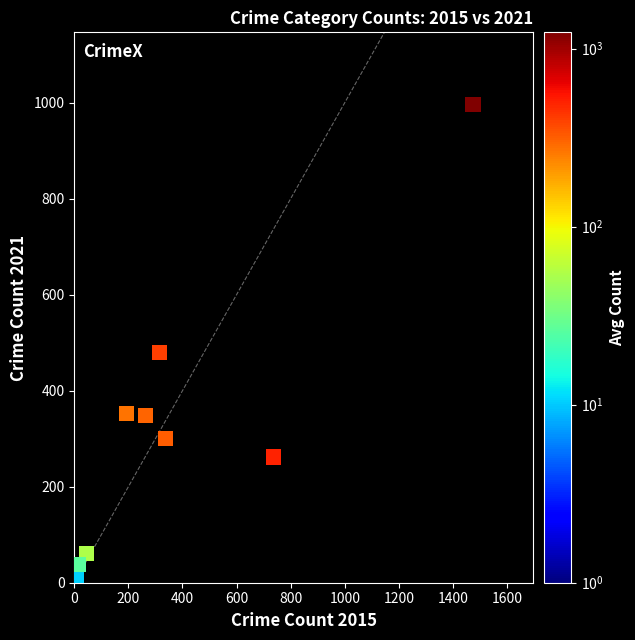

What Y value in the scatter plot is closest to 504?

479